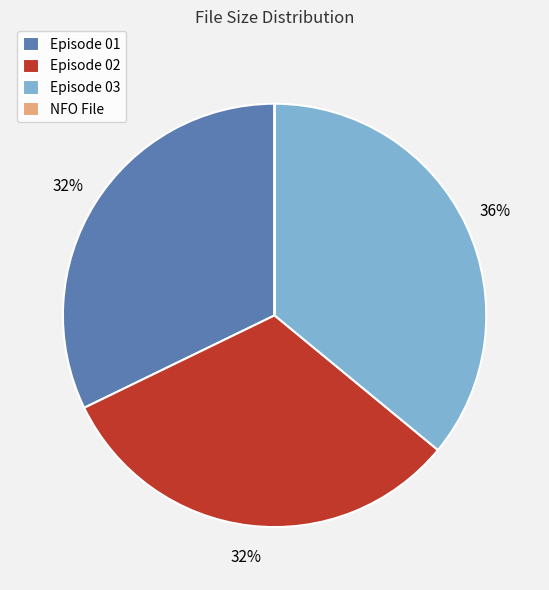

Approximately how many times larger is the value at Episode 03 compared to Episode 02?

1.1